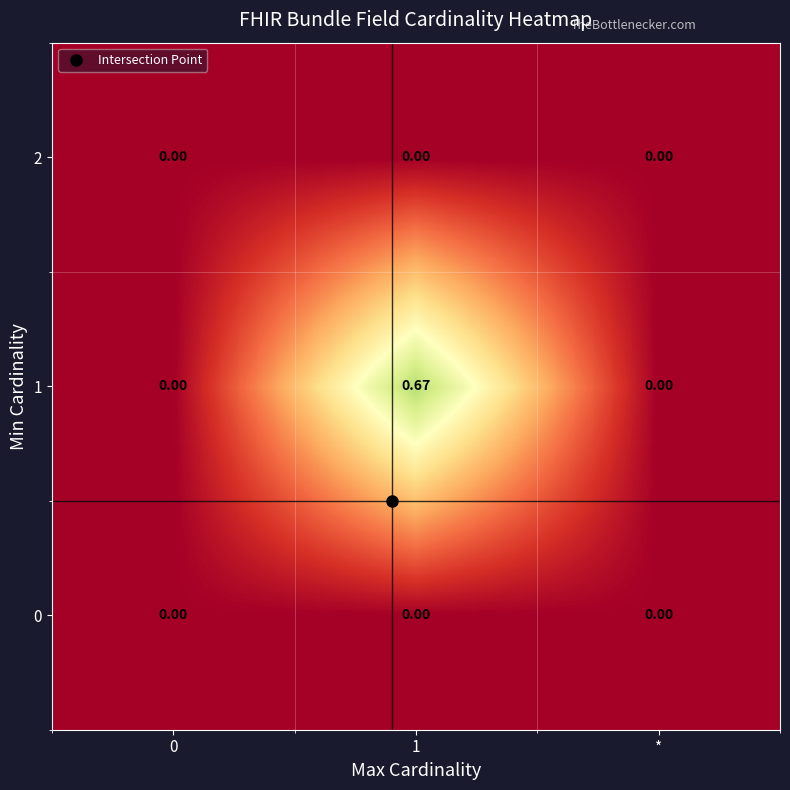

Which series has the largest total across all categories?

1